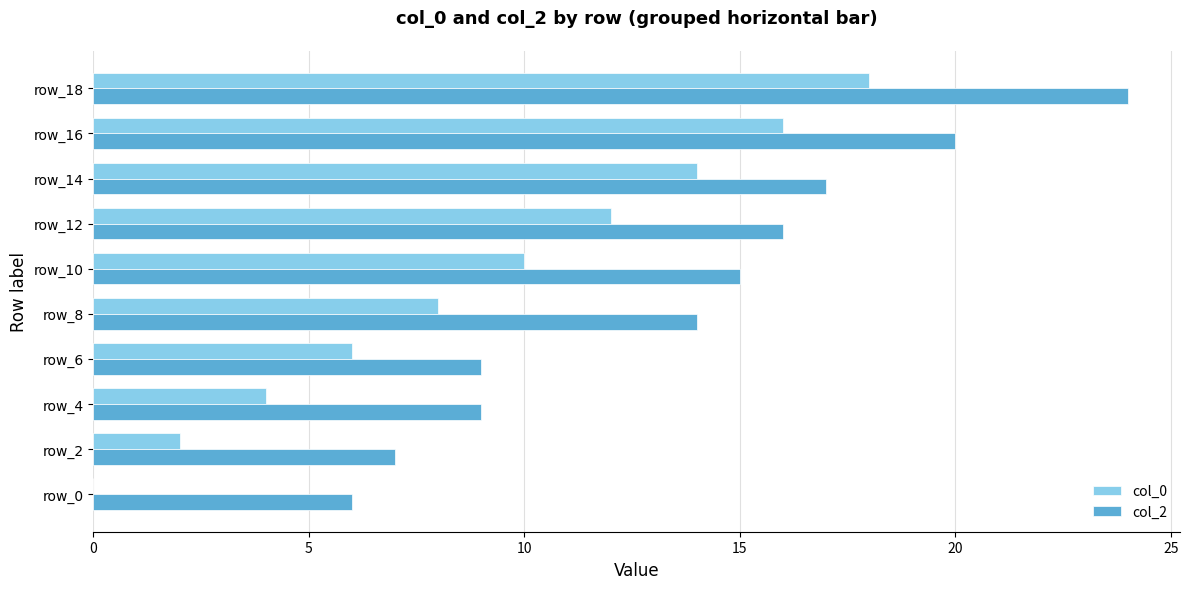

The value of col_2 at row_10 is 4. True or false?

False